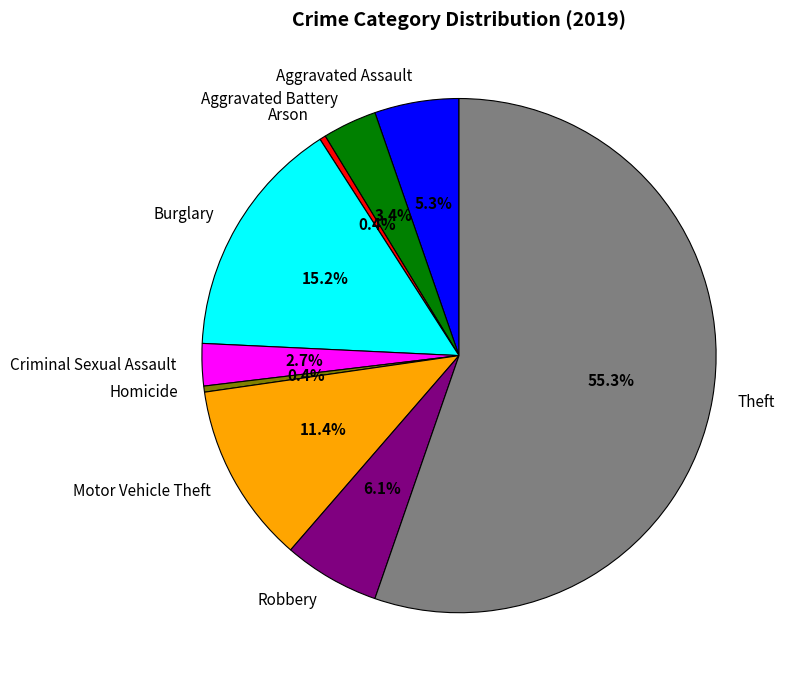

Is Theft the majority of the pie?

Yes